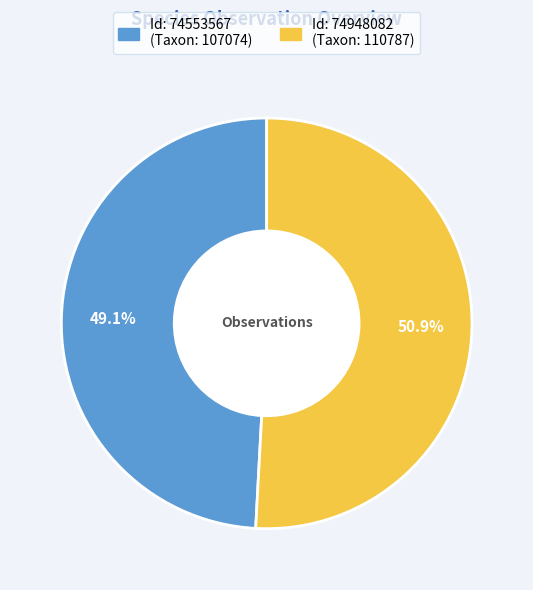

Does any single category account for the majority?

Yes